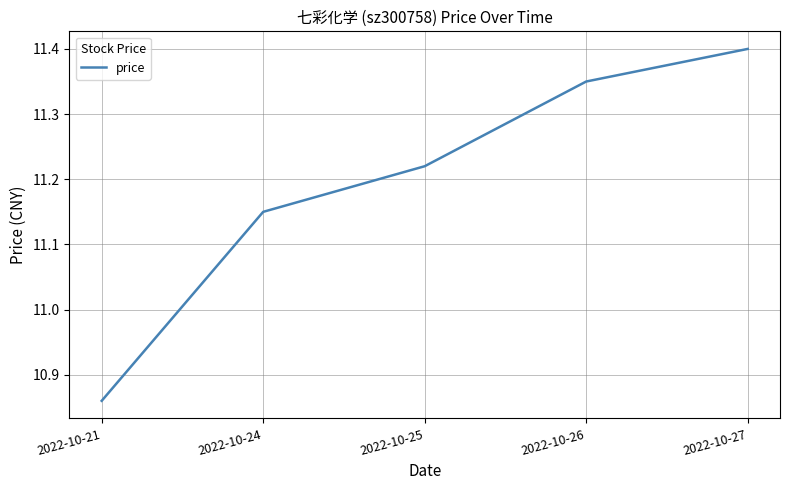

Which has a higher value, 2022-10-27 or 2022-10-26?

2022-10-27